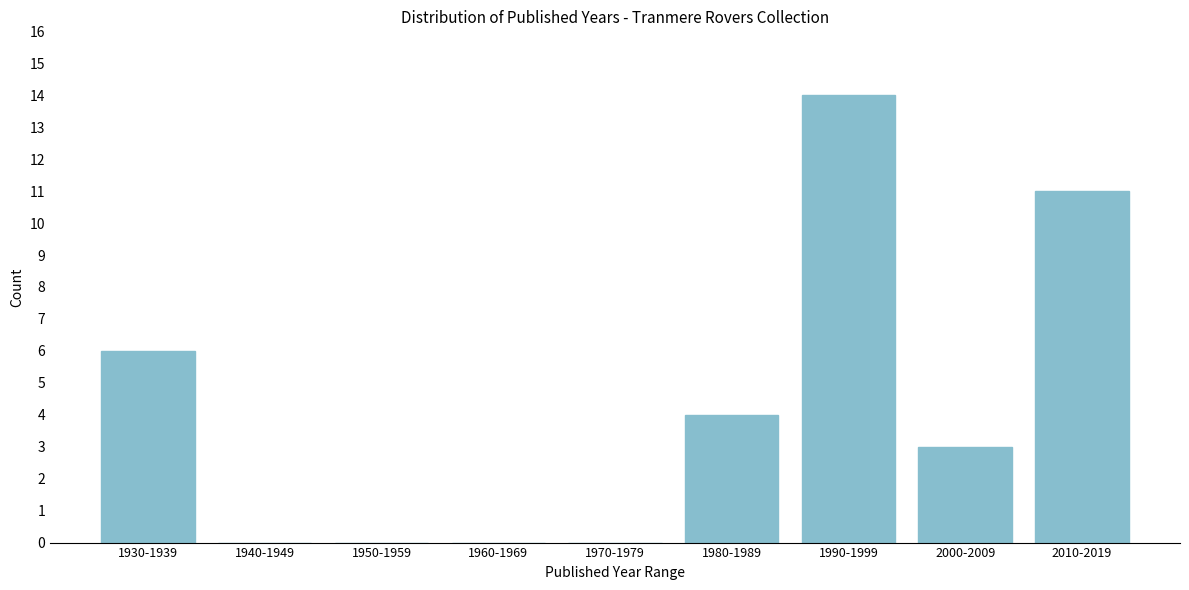

Reading left to right, extract all data points from this chart.

1930-1939=6	1940-1949=0	1950-1959=0	1960-1969=0	1970-1979=0	1980-1989=4	1990-1999=14	2000-2009=3	2010-2019=11